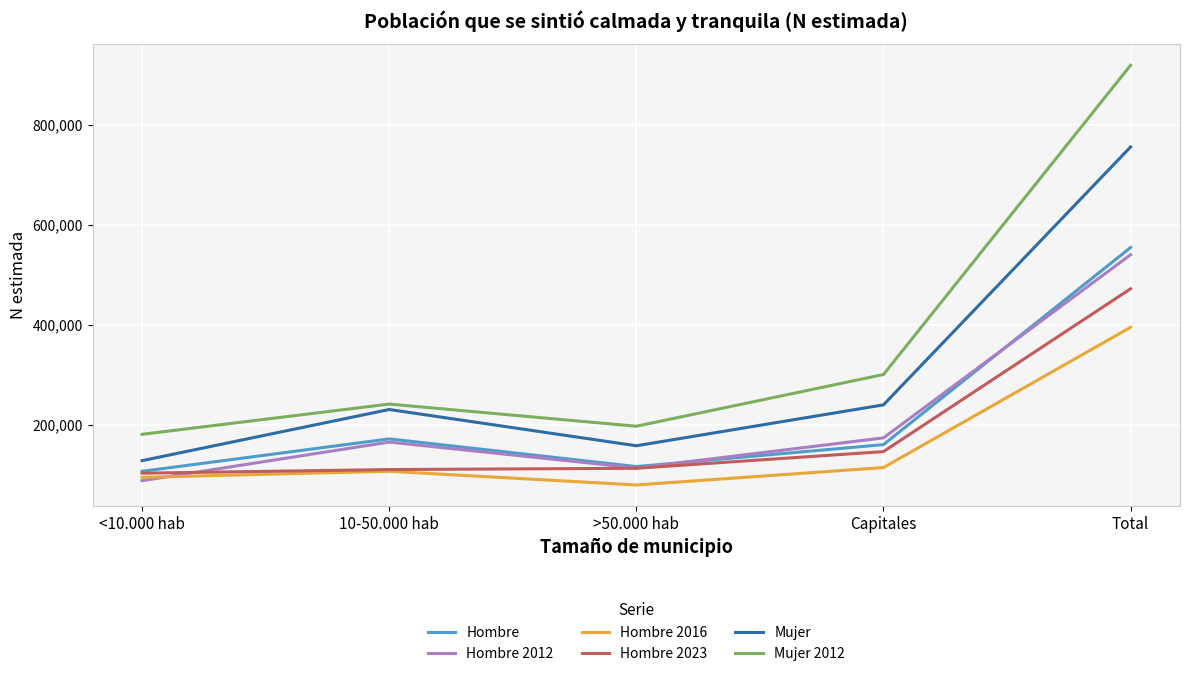

At which label is Hombre closest to 330698?

10-50.000 hab